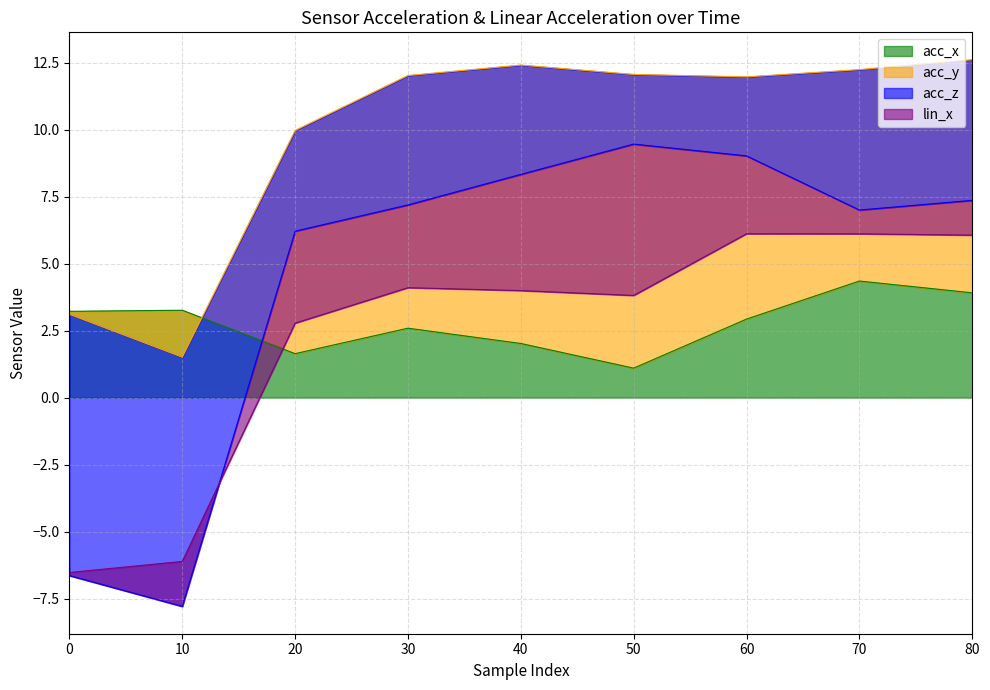

True or false: acc_x has a value of 3.2 at 0.

True